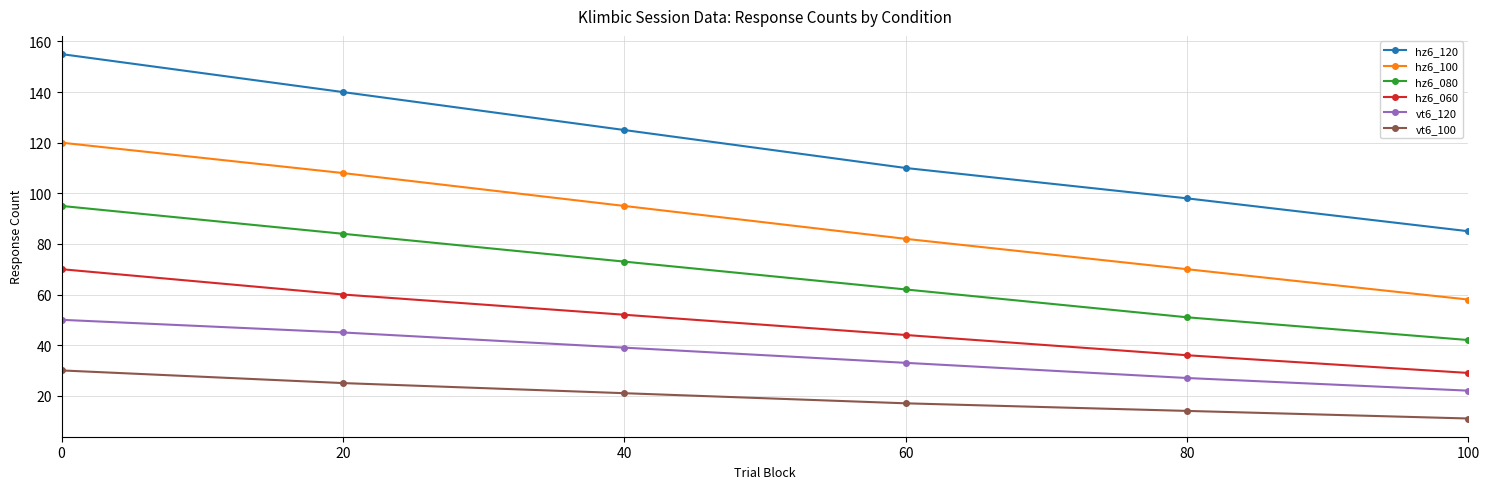

Which category has the lowest value across all series?

100